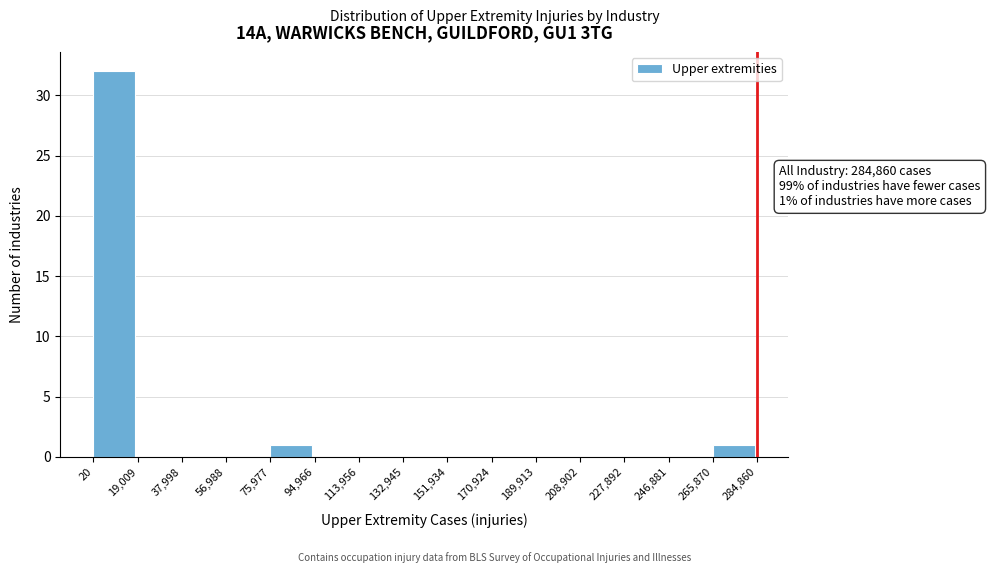

Which range on the x-axis has the tallest bar?

20 to 19,009